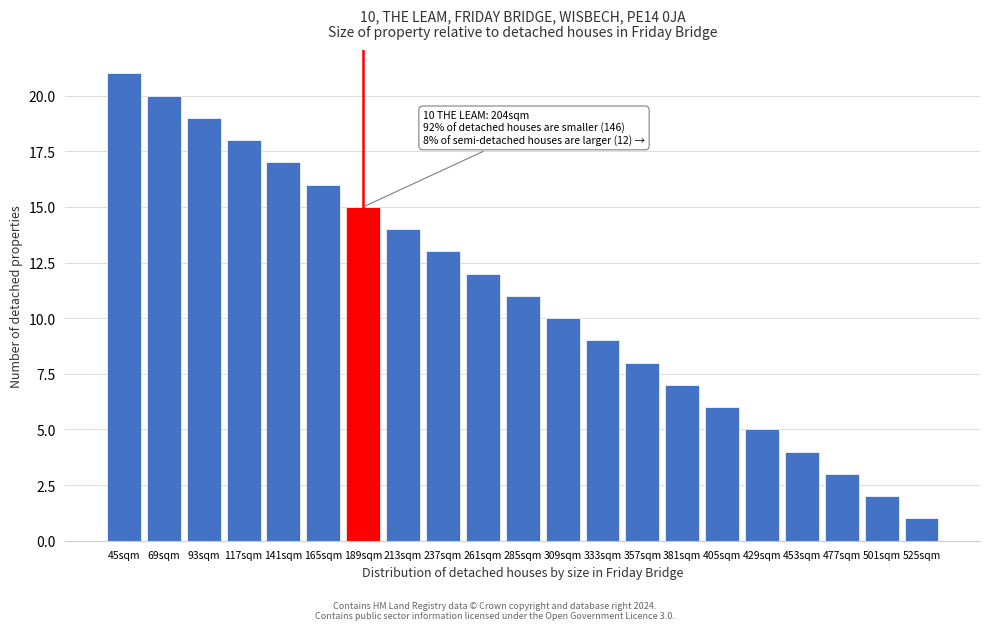

Reading right to left, list all the values displayed in this chart.

525sqm=1	501sqm=2	477sqm=3	453sqm=4	429sqm=5	405sqm=6	381sqm=7	357sqm=8	333sqm=9	309sqm=10	285sqm=11	261sqm=12	237sqm=13	213sqm=14	189sqm=15	165sqm=16	141sqm=17	117sqm=18	93sqm=19	69sqm=20	45sqm=21